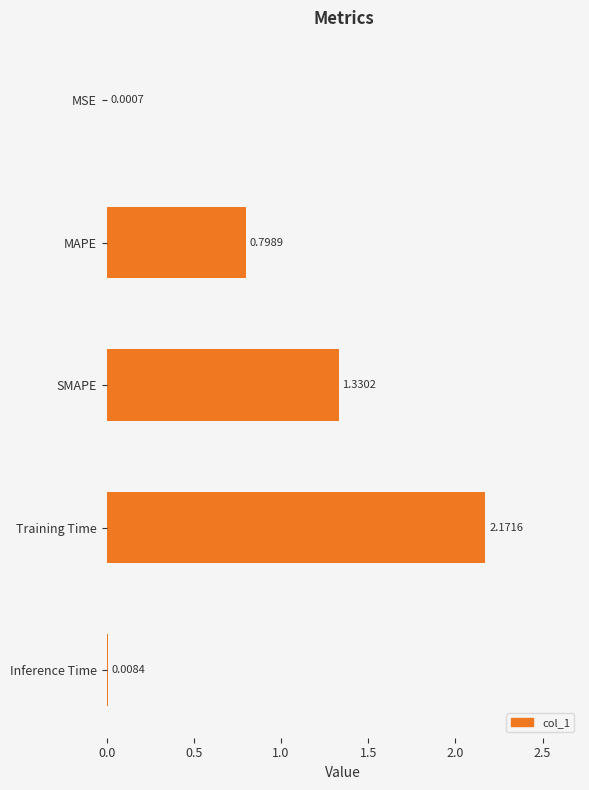

Which has a higher value, MAPE or Training Time?

Training Time